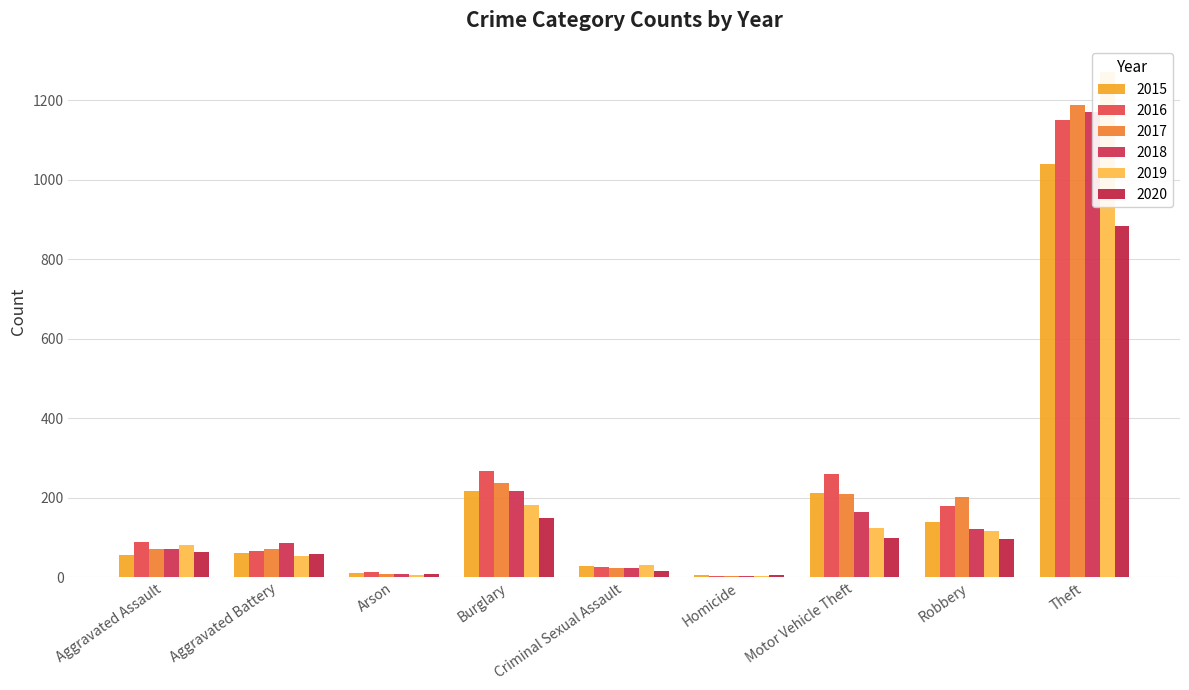

The 2019 series shows 53 at Aggravated Battery. True or false?

True